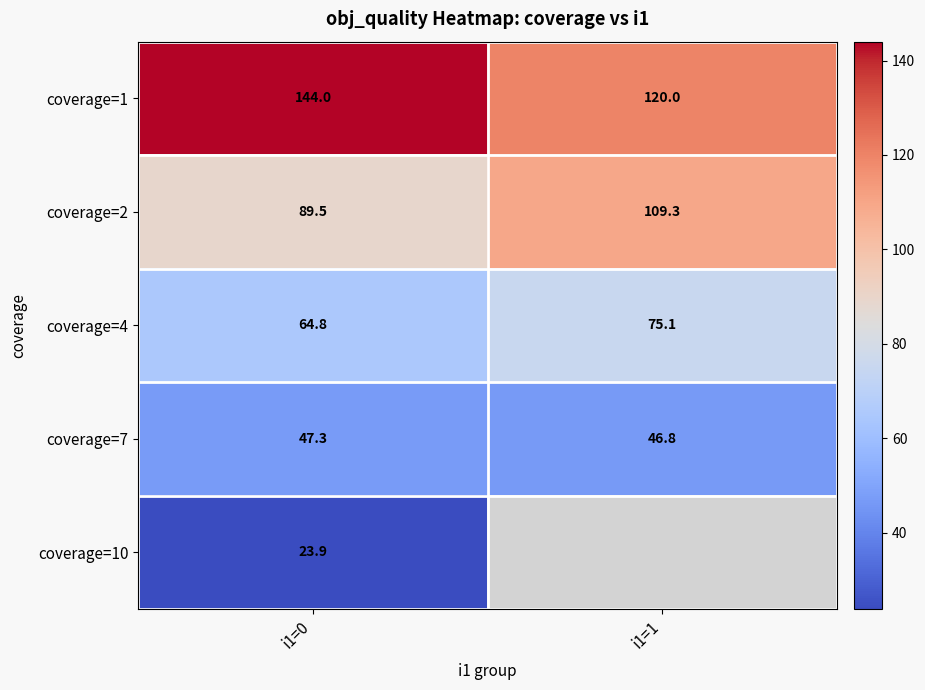

At which label does coverage=4 first exceed 75?

i1=1